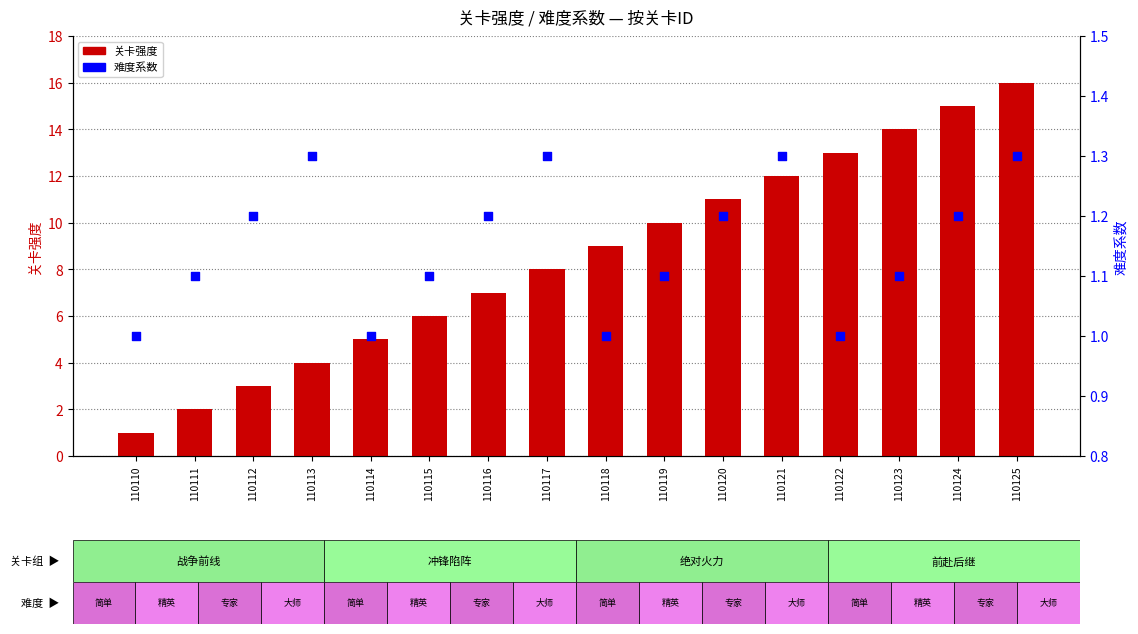

At which category is the sum across all series the highest?

110125